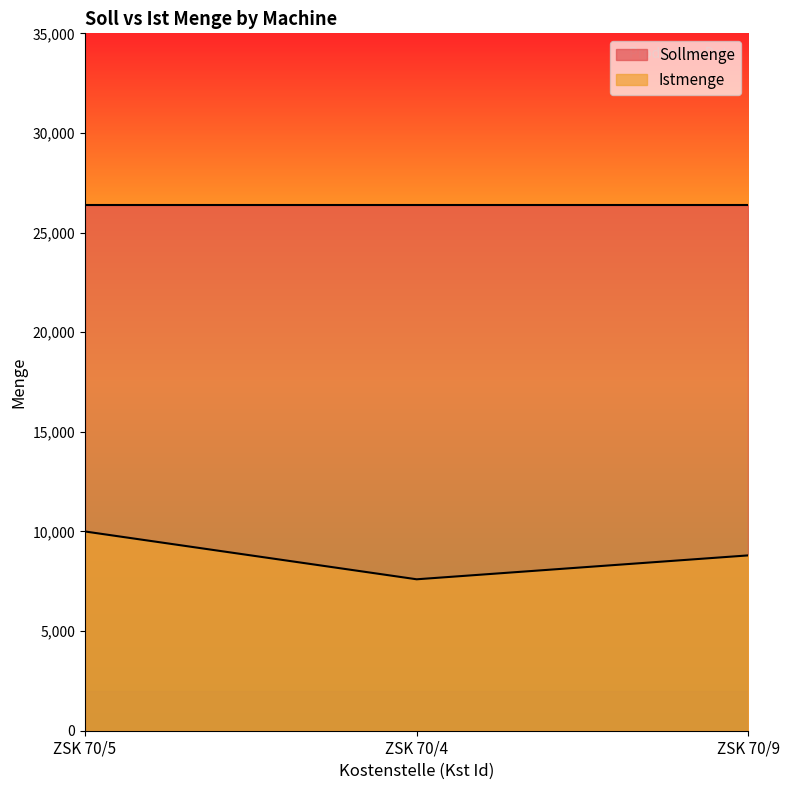

True or false: the data shows 8800 at ZSK 70/9.

True